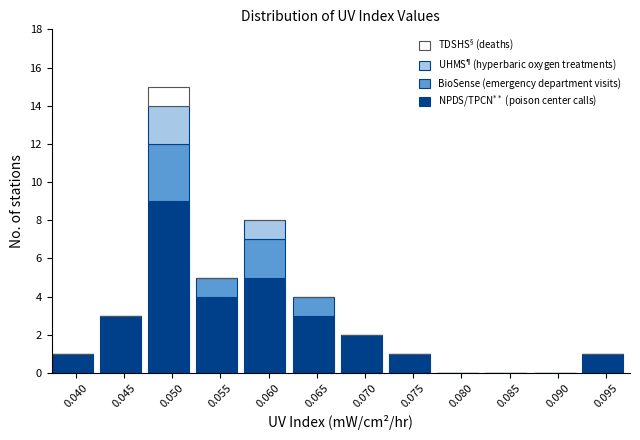

At which category is the sum across all series the highest?

0.050